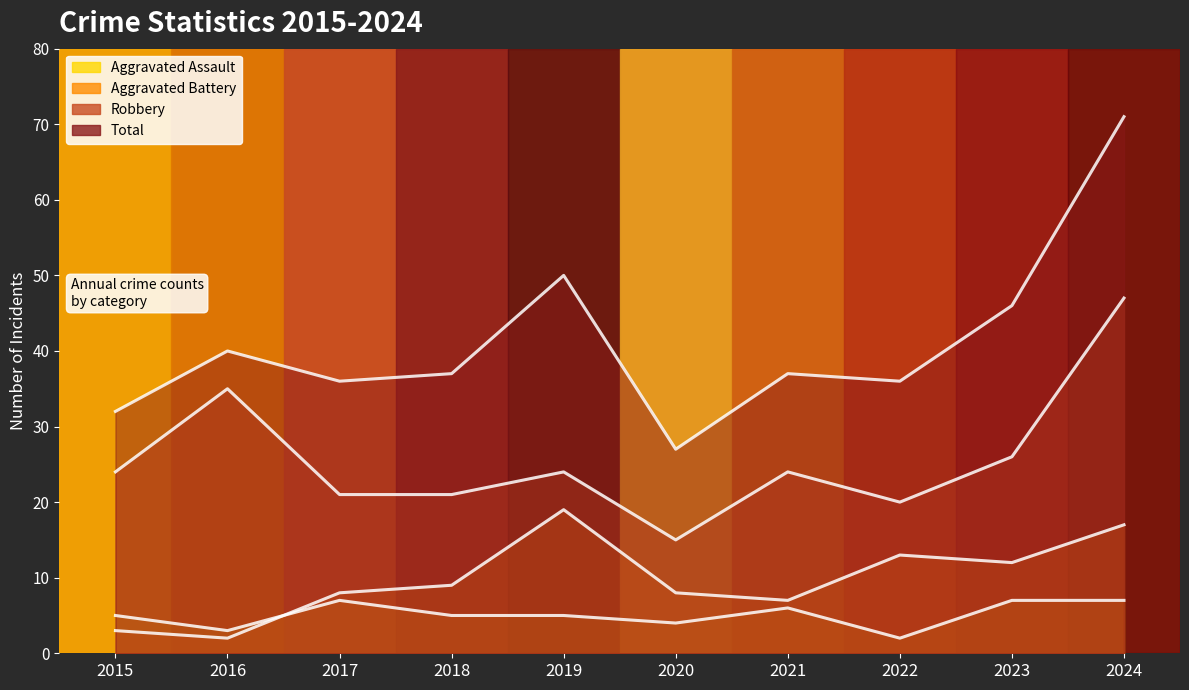

Where is the first local maximum for Robbery?

2016